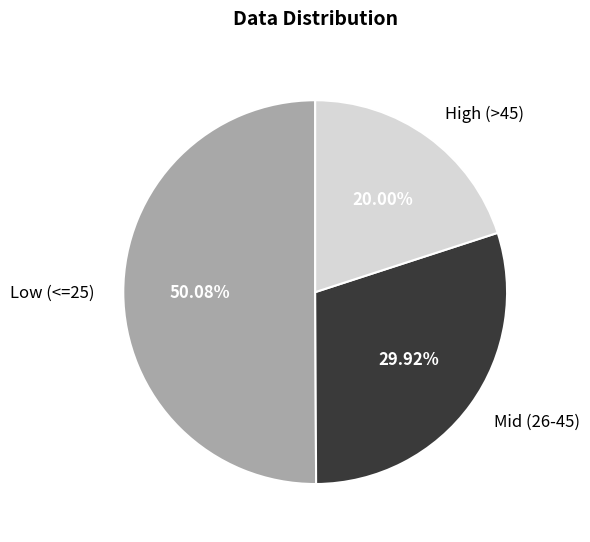

Which category accounts for the majority?

Low (<=25)